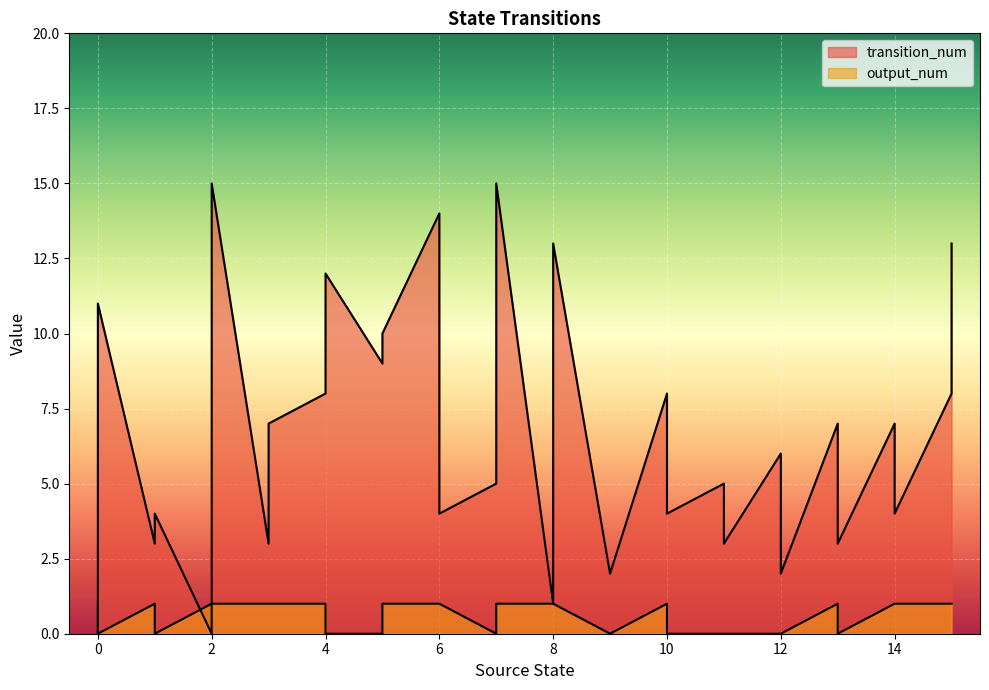

How many positive values does the transition_num series have?

30